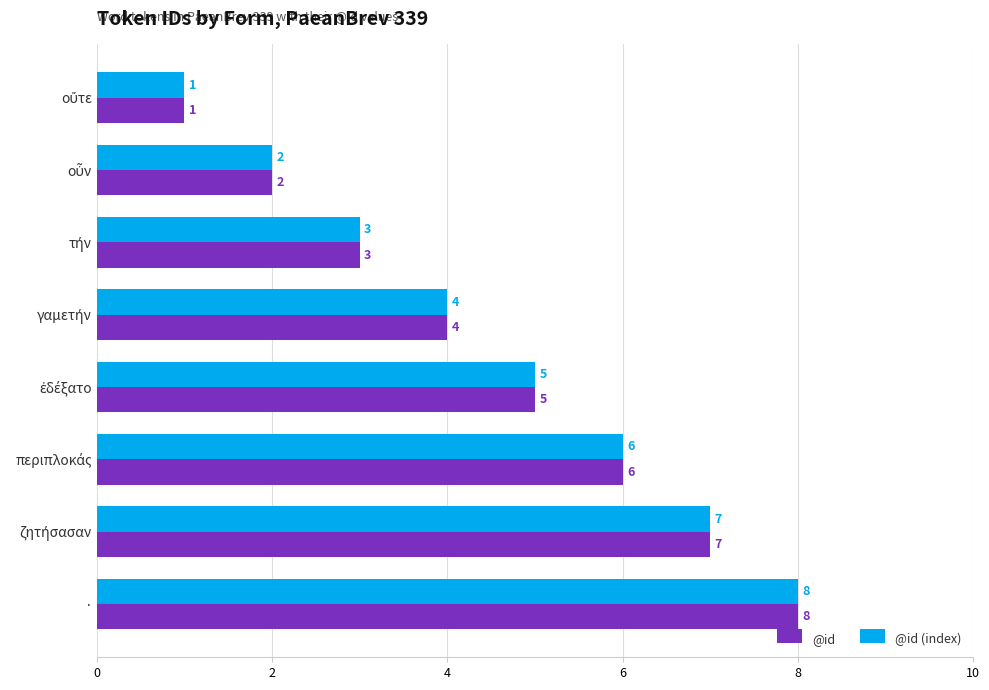

At which category is the sum across all series the highest?

·